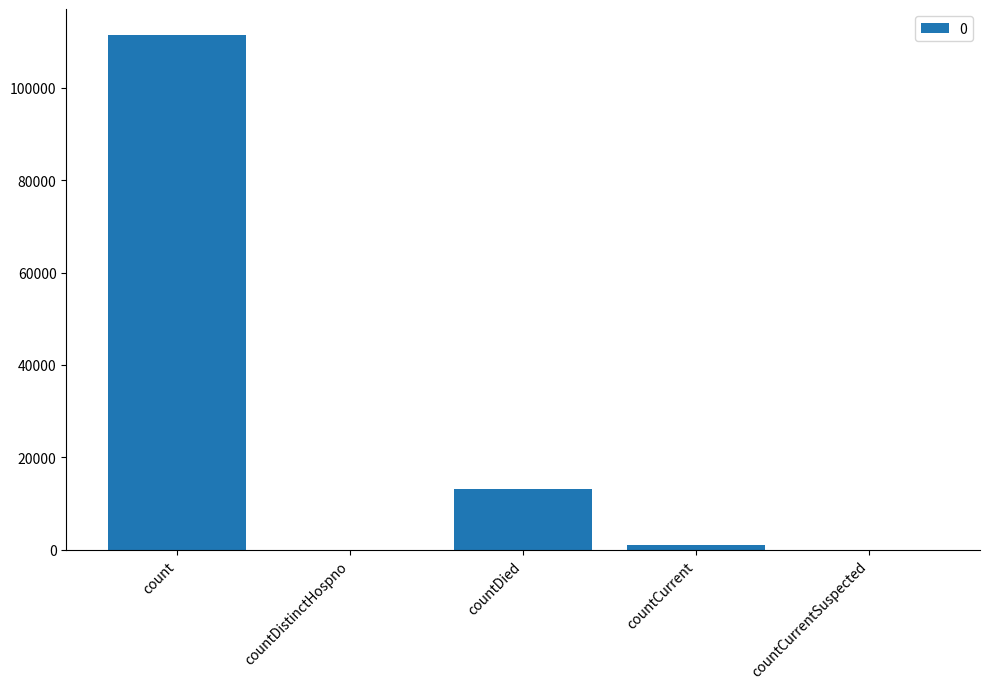

How many categories are shown in the chart?

5